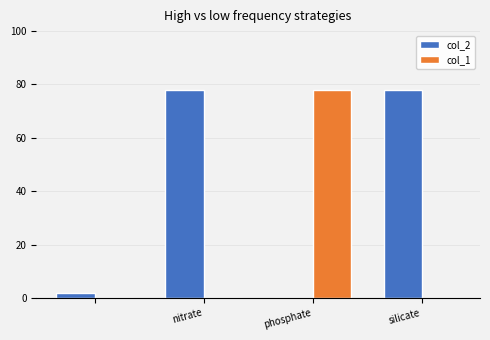

Which series has the largest total across all categories?

col_2